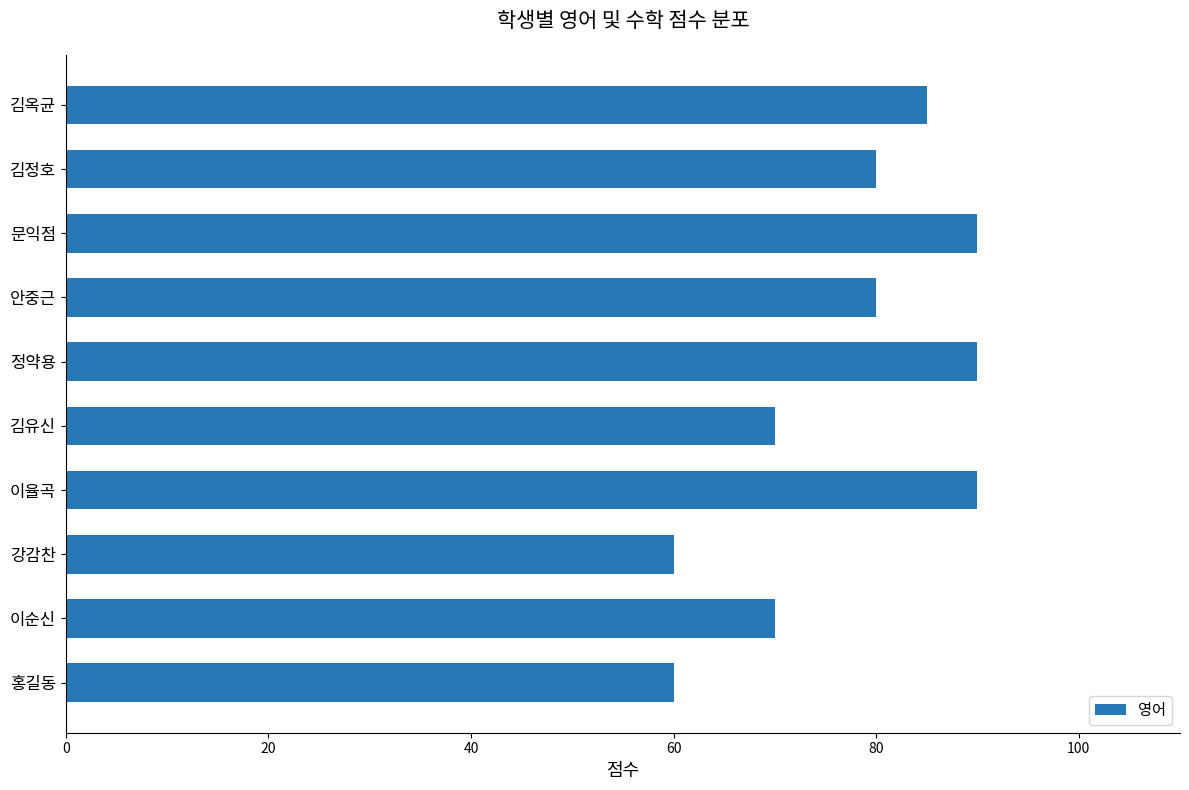

What is the minimum value shown in the chart?

60